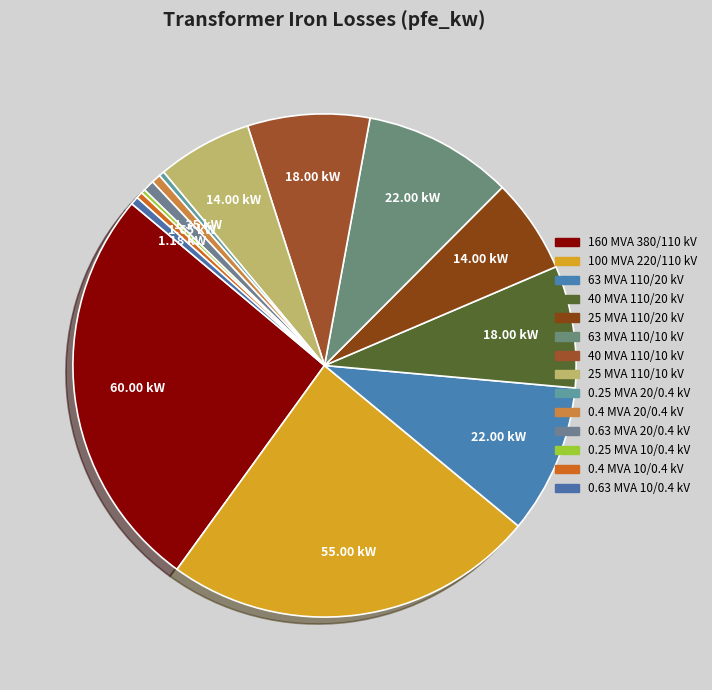

To the nearest percent, what is the difference between the largest and smallest slice percentages?

26%